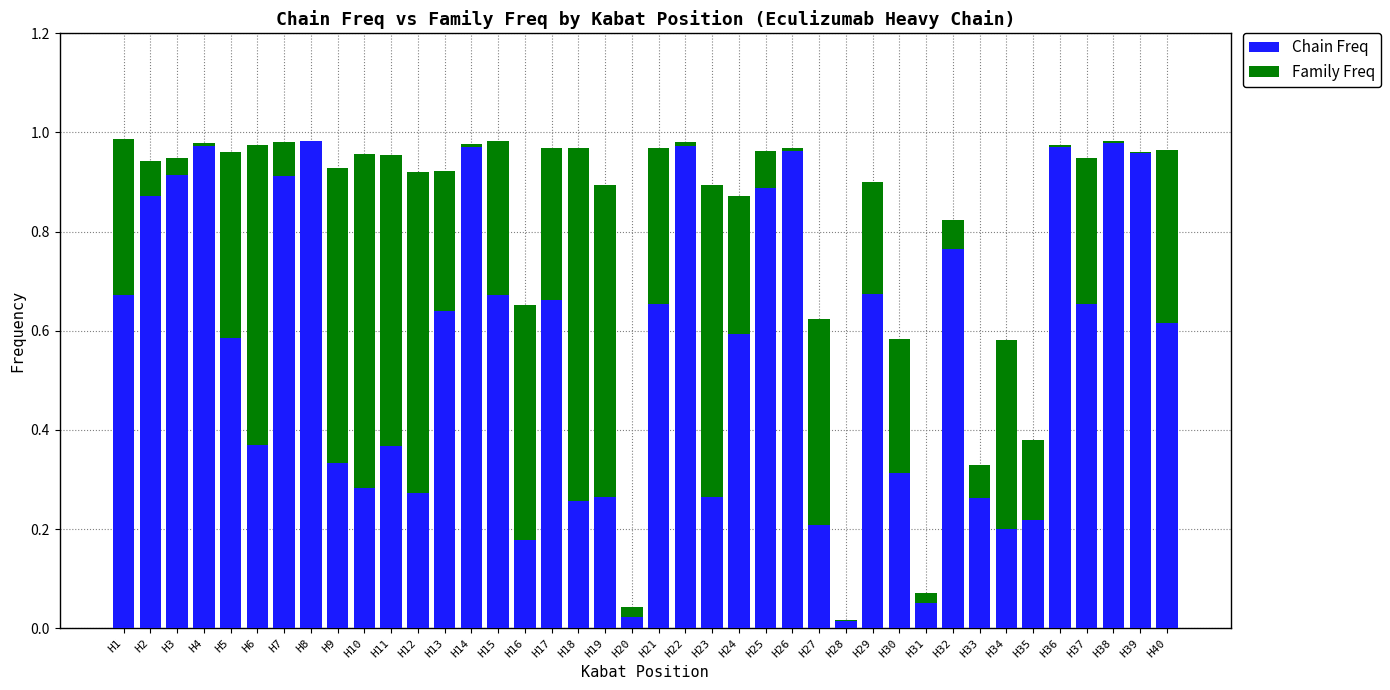

How many distinct data groups are displayed?

2